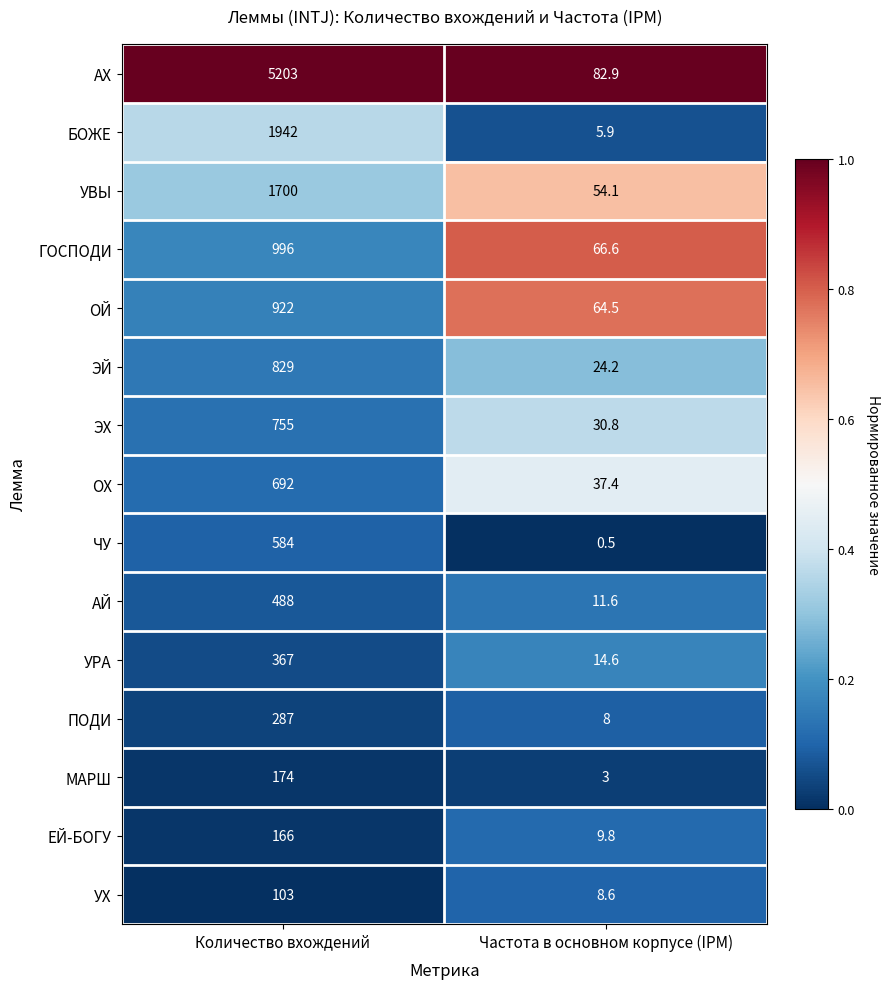

What is the total value across all series at Количество вхождений?

15208.0